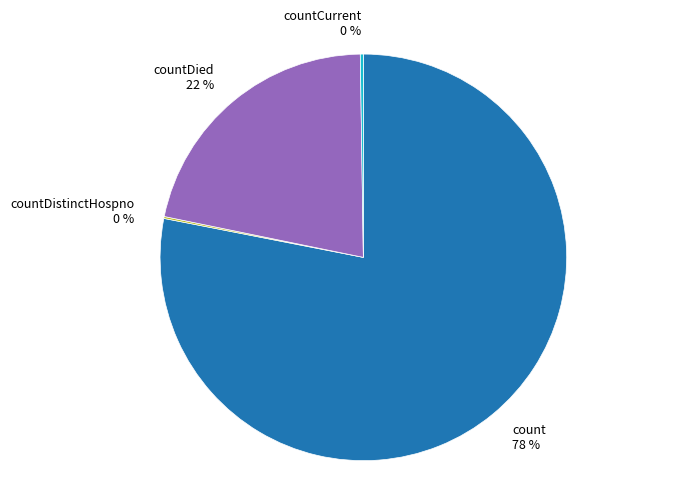

To the nearest percent, what is the average slice percentage?

25%